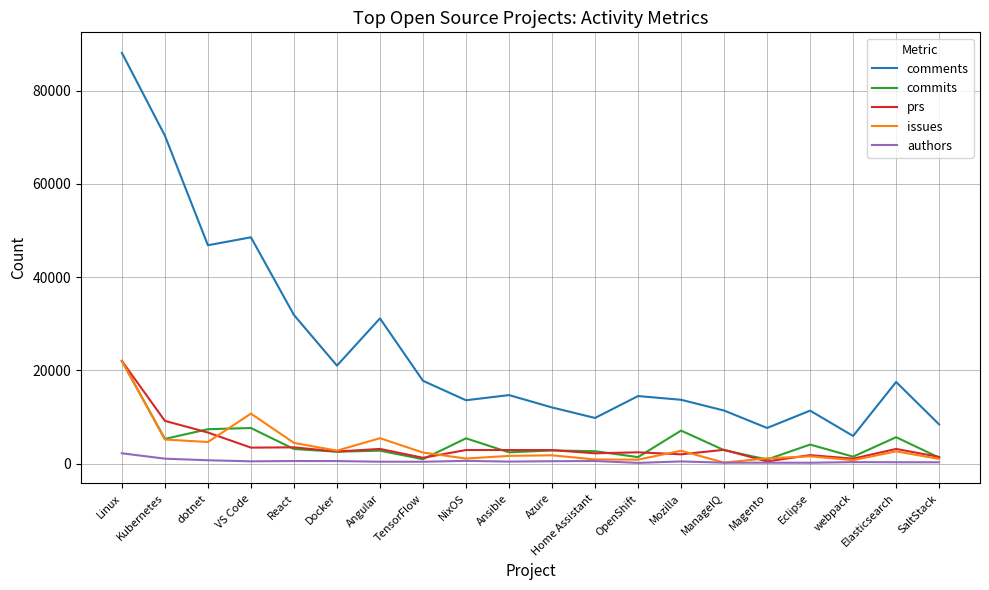

What is the smallest value displayed?

179